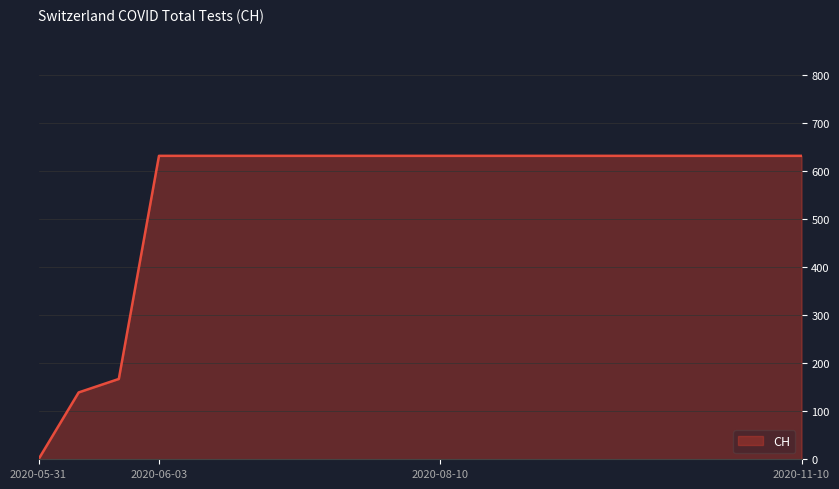

What is the greatest value displayed?

631